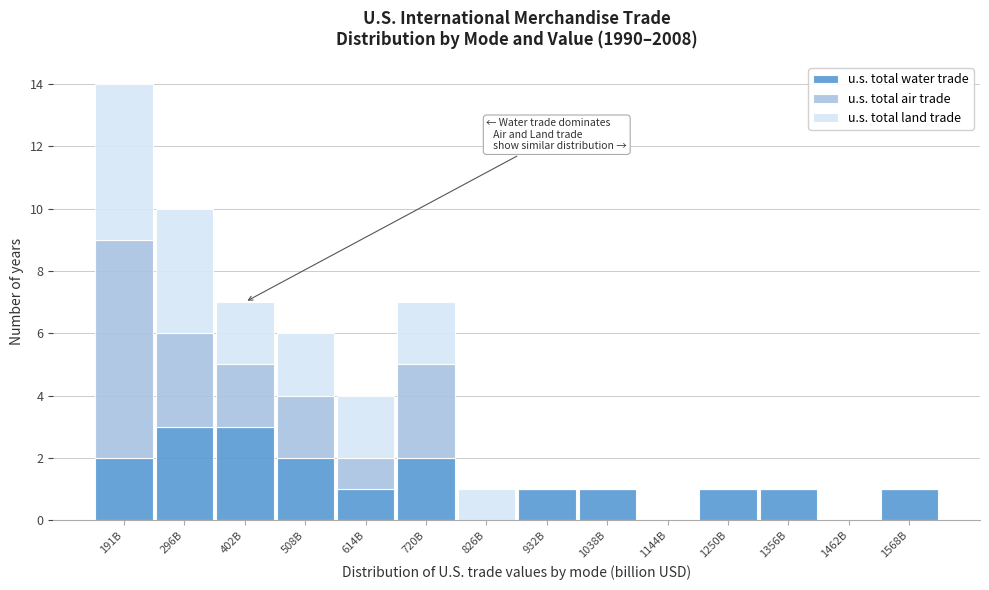

What is the maximum value for u.s. total water trade?

3